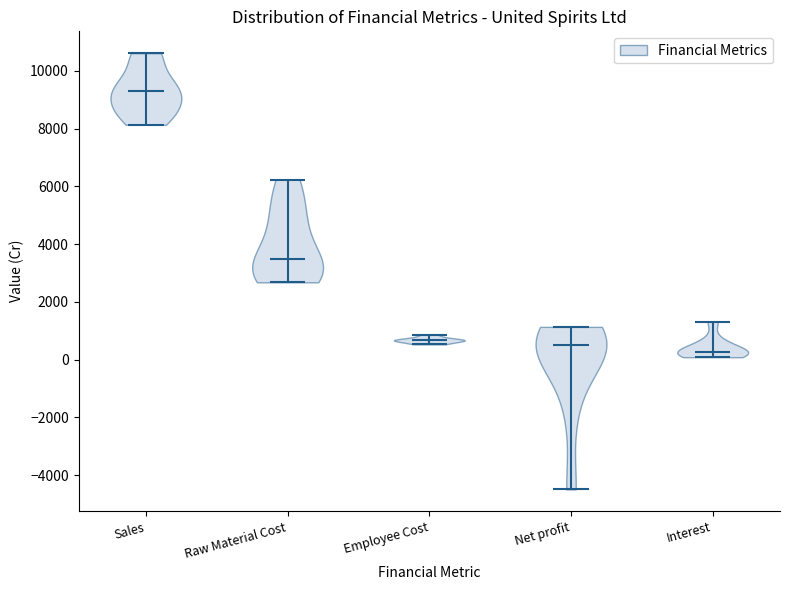

Reading left to right, read every violin against the y-axis: where its median line is, and the lowest and highest points it reaches. The values are not printed on the chart, so give them approximately, as read against the axis.

Sales: median line 9200, lowest point 8200, highest point 10600
Raw Material Cost: median line 3400, lowest point 2600, highest point 6200
Employee Cost: median line 600, lowest point 600, highest point 800
Net profit: median line 600, lowest point -4400, highest point 1200
Interest: median line 200, lowest point 0, highest point 1400